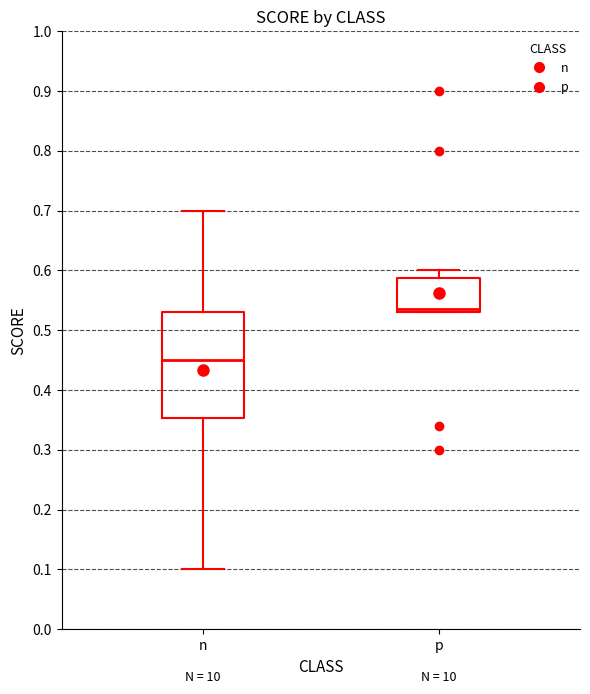

Which box has the highest median line?

p